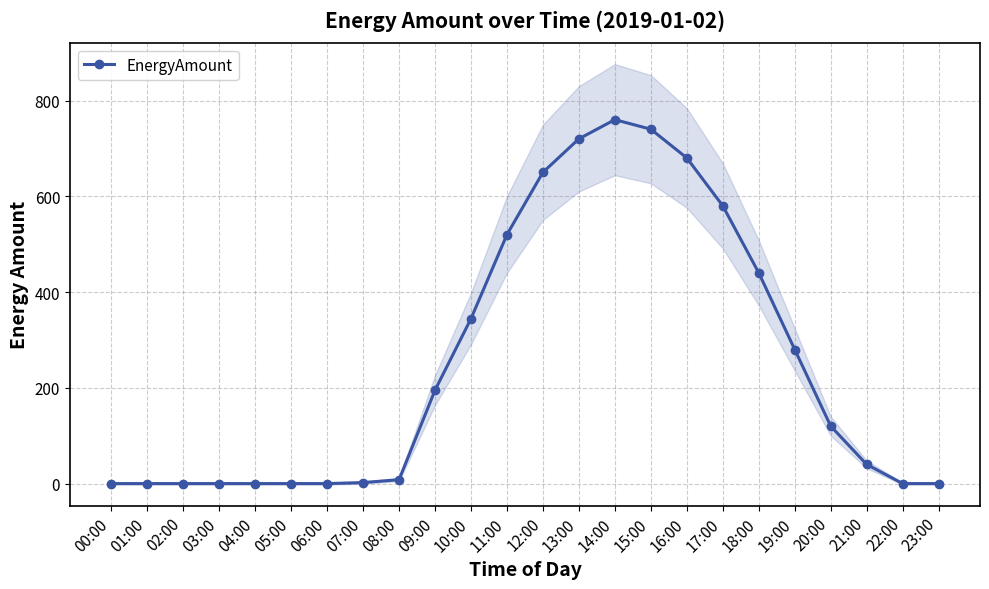

Between 05:00 and 16:00, which is larger?

16:00